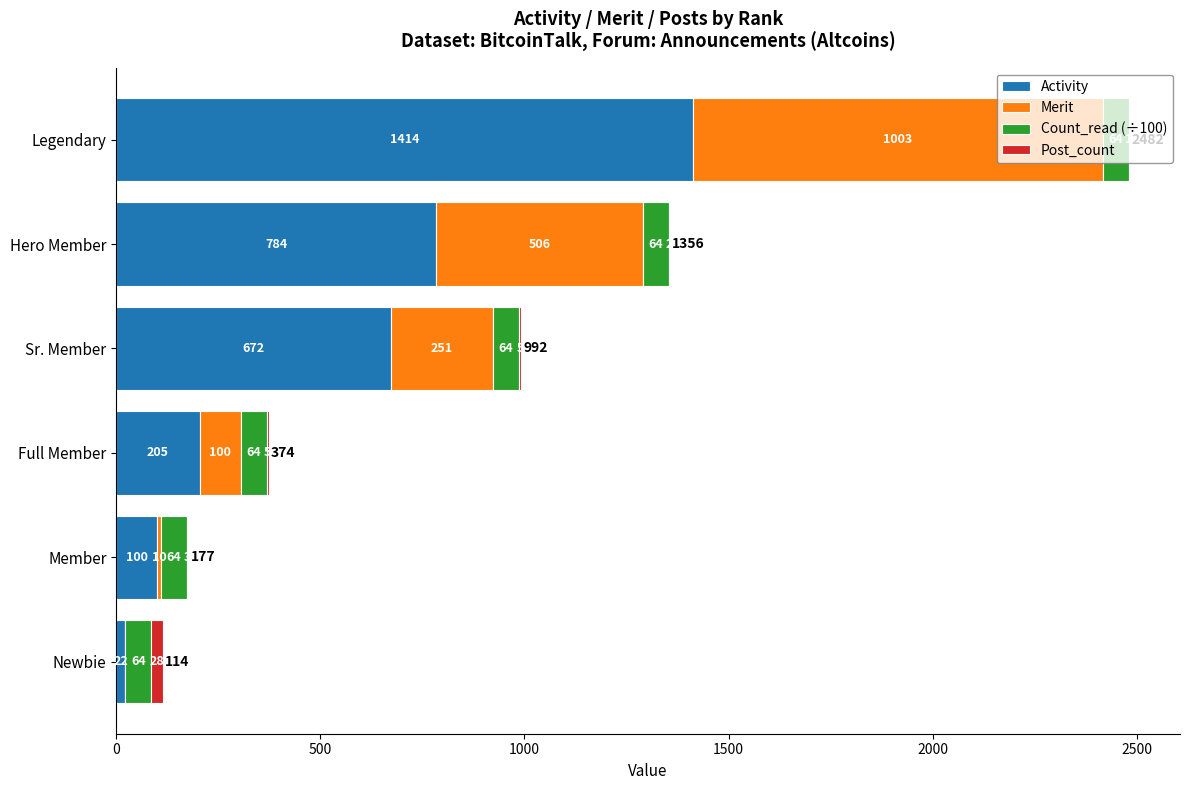

At which category is the sum across all series the highest?

Legendary